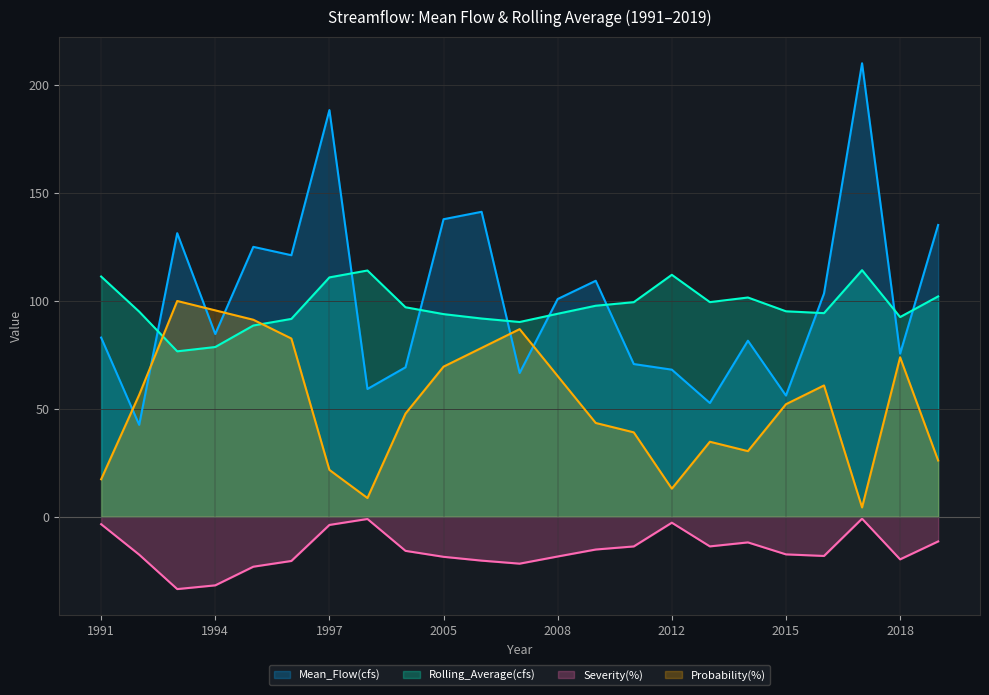

At which category does the chart reach its minimum across all series?

1993